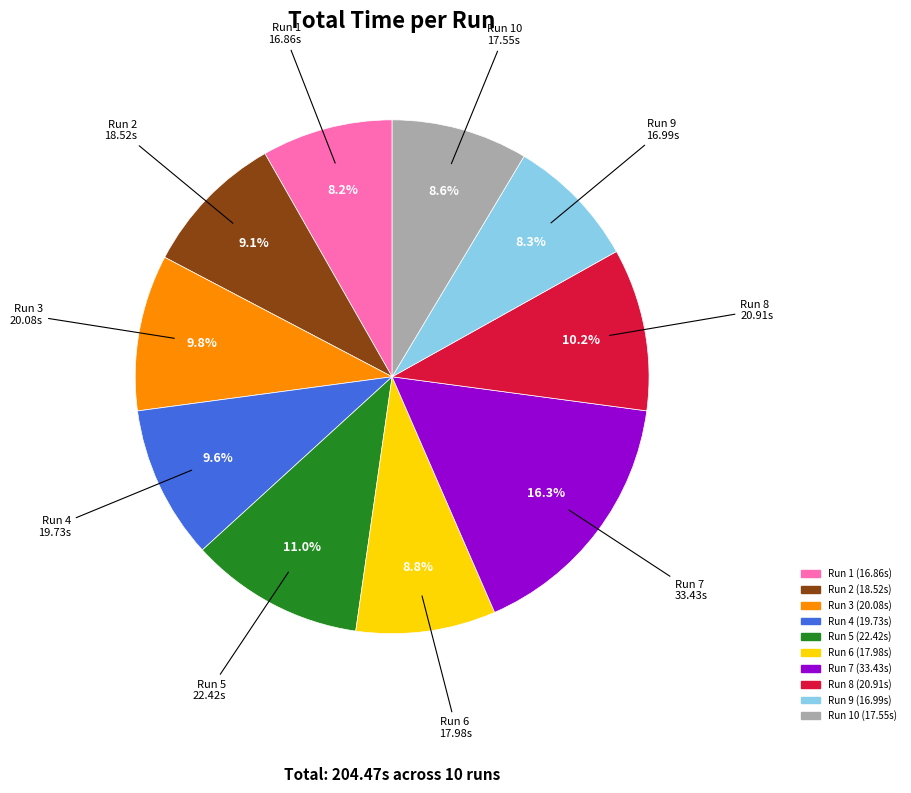

Does any single category account for the majority?

No